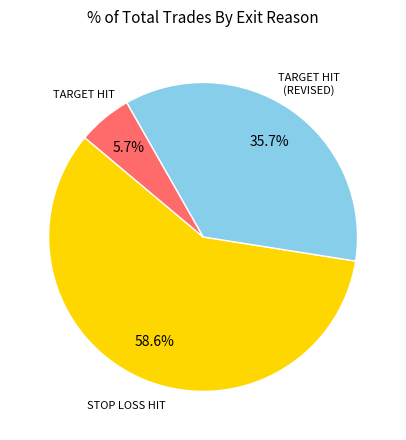

Does any single category account for the majority?

Yes